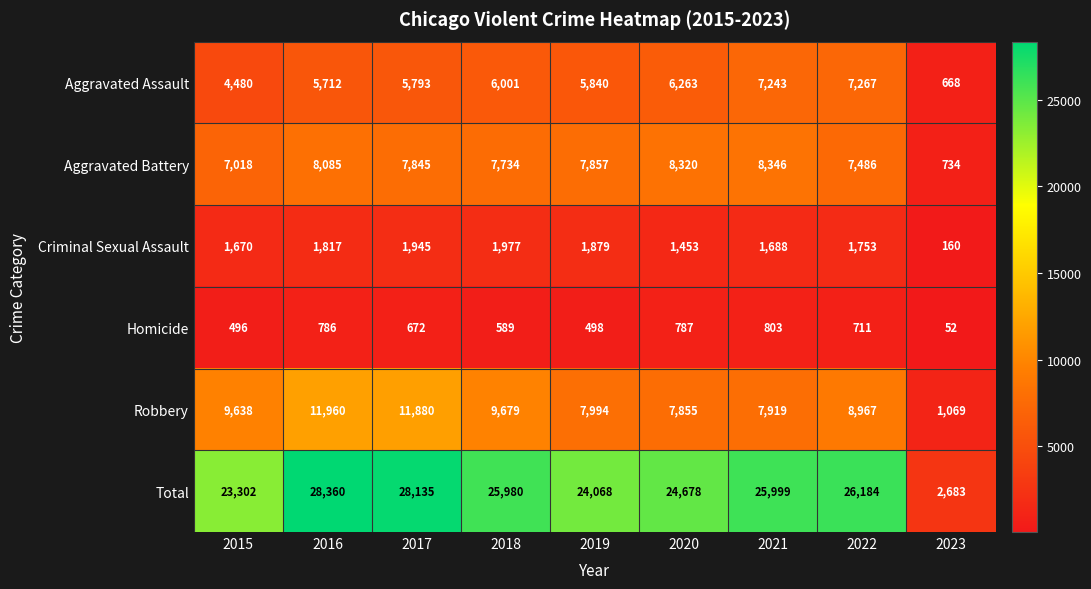

Which series has the largest total across all categories?

Total